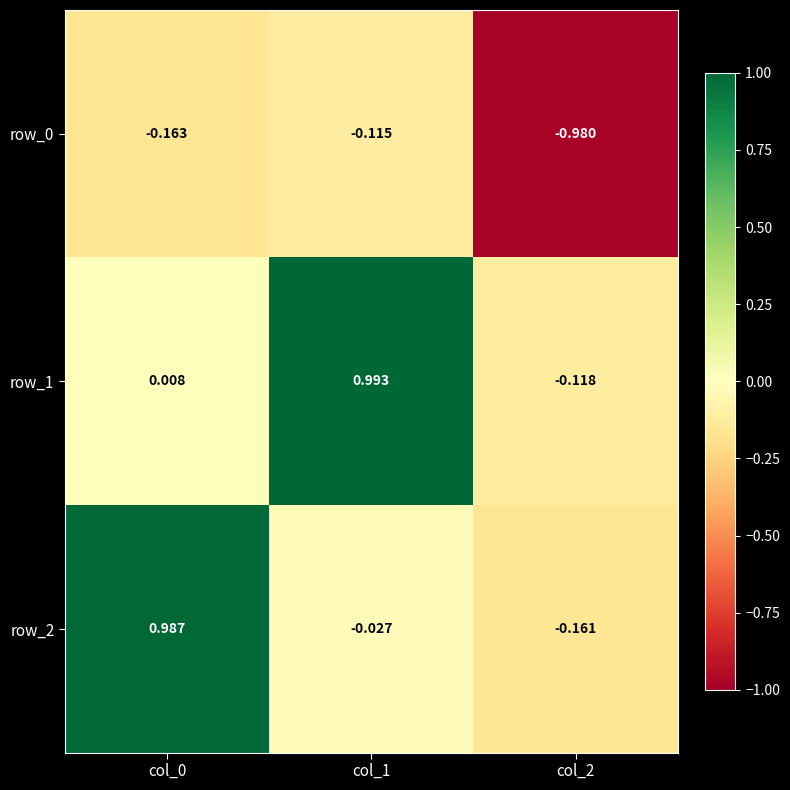

Is the value of row_2 at col_2 greater than the value of row_1 at col_1?

No